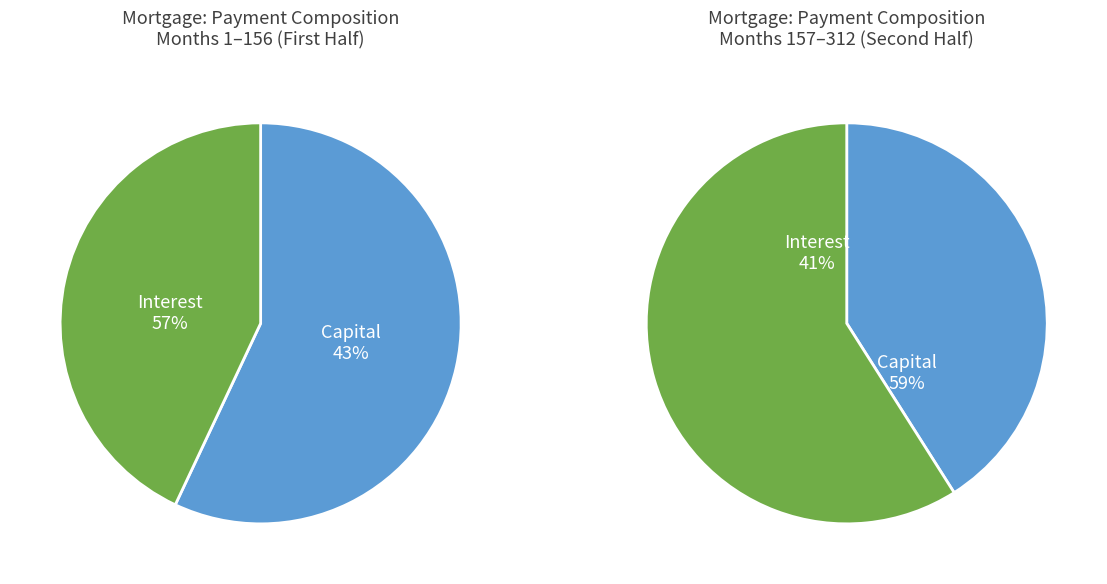

Which slice is the largest?

capital